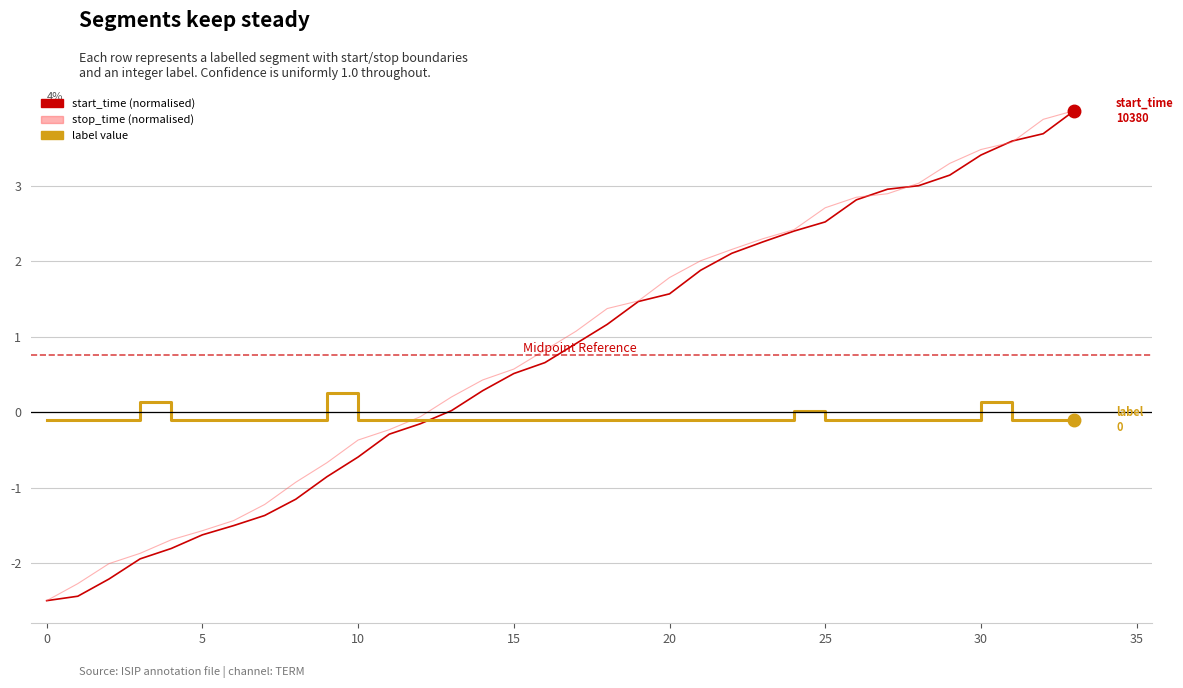

What is the greatest value displayed?

4.0